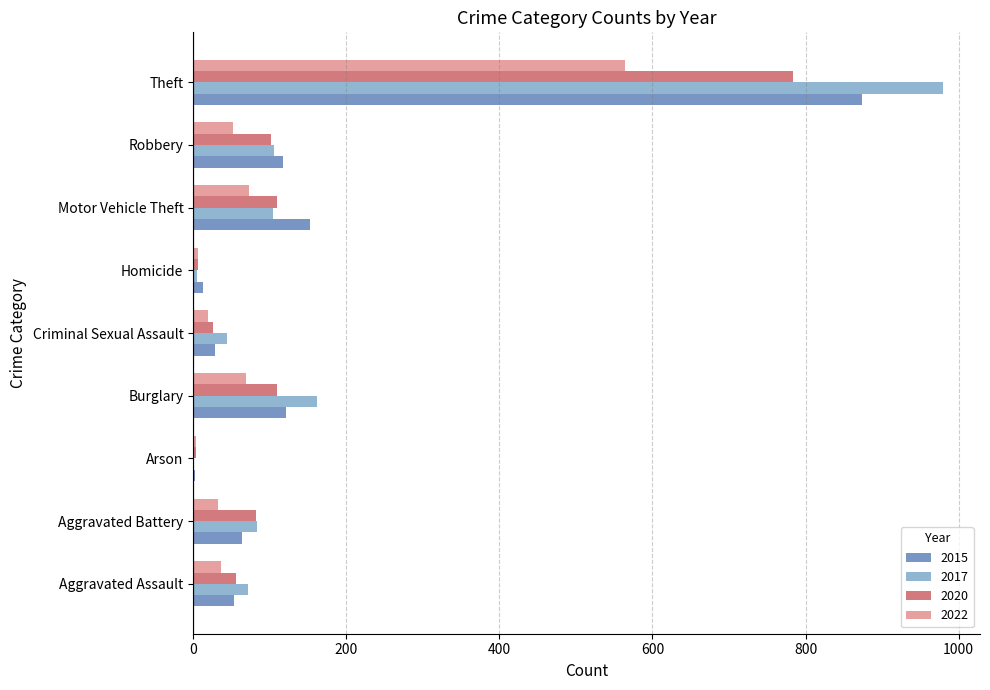

What is the total value across all series at Aggravated Assault?

219